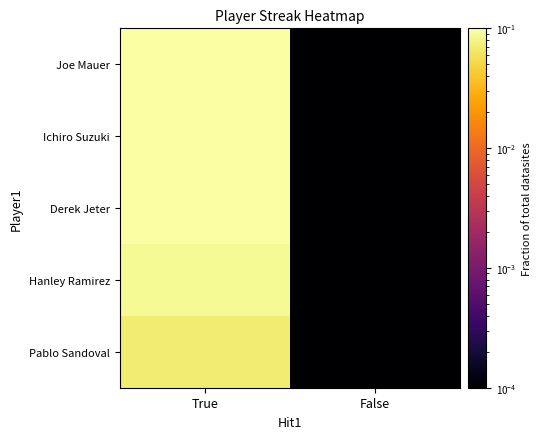

At which category is the sum across all series the highest?

True